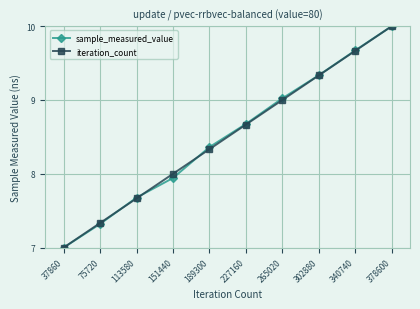

Rank the categories by iteration_count value from highest to lowest.

378600, 340740, 302880, 265020, 227160, 189300, 151440, 113580, 75720, 37860